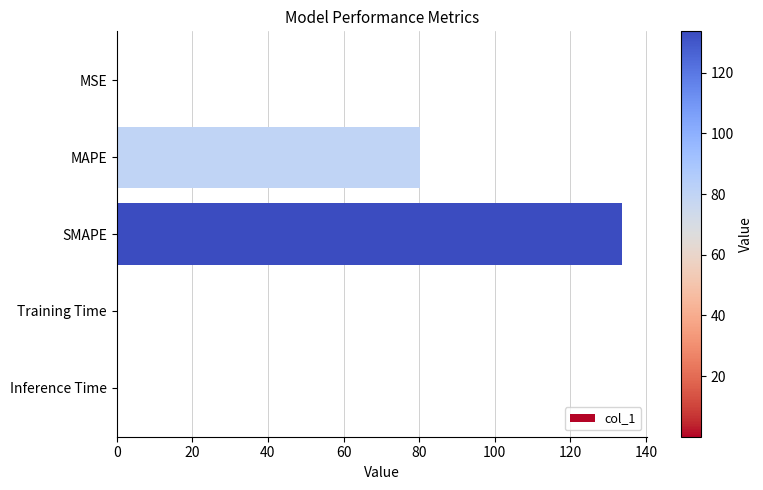

What is the sum of all values?

213.9